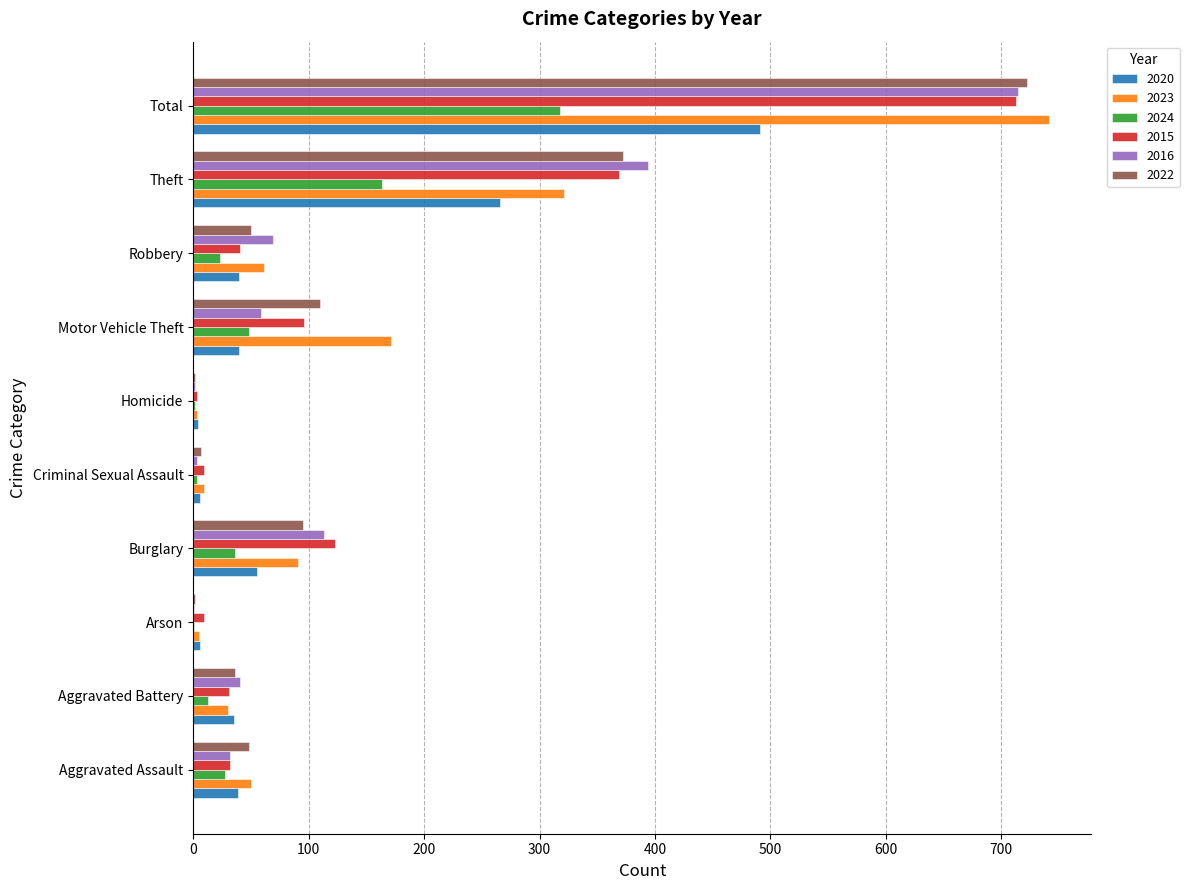

At which label is 2020 closest to 247?

Theft